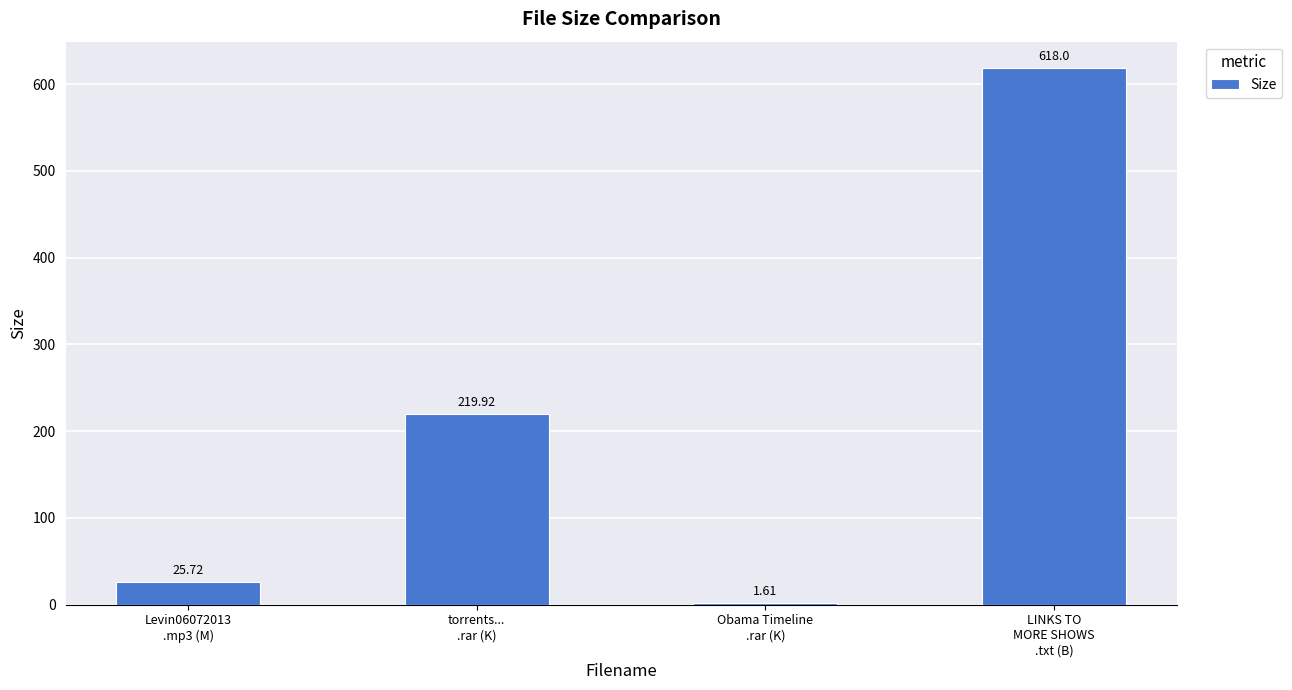

How many series are shown in this chart?

1